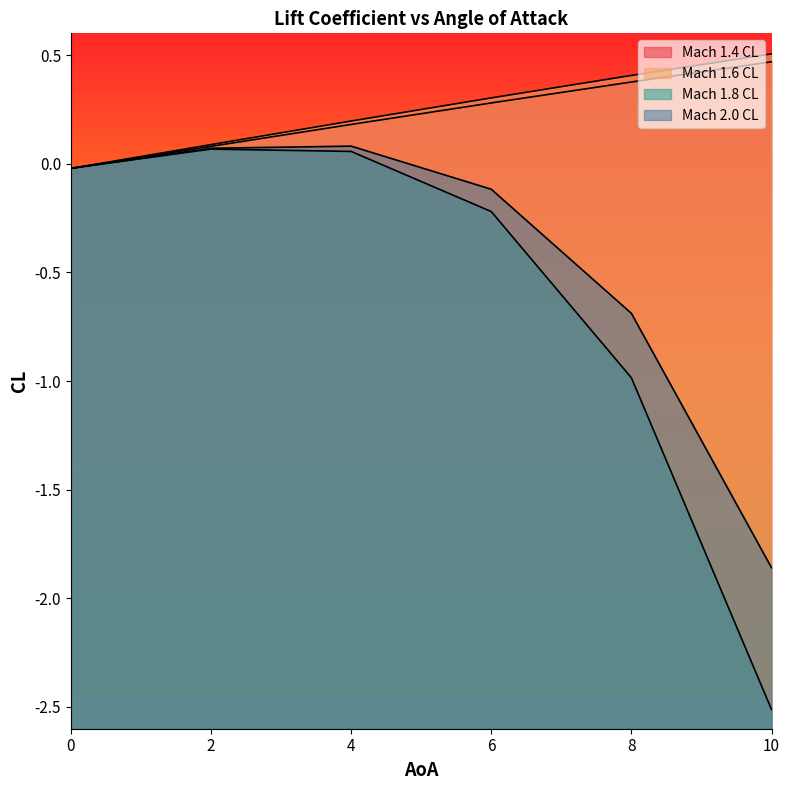

What is the value of the Mach 1.6 CL point at the 2nd from the left?

0.1